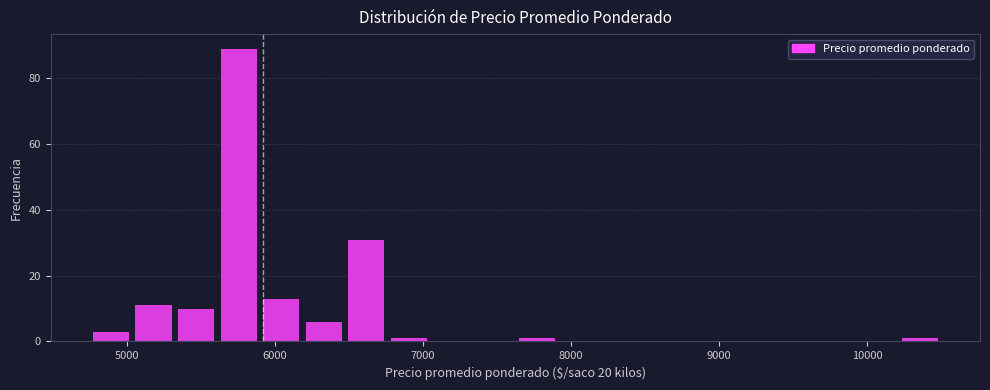

Around what value on the x-axis is the tallest bar? Give the approximate position of its centre, as read against the axis.

5800